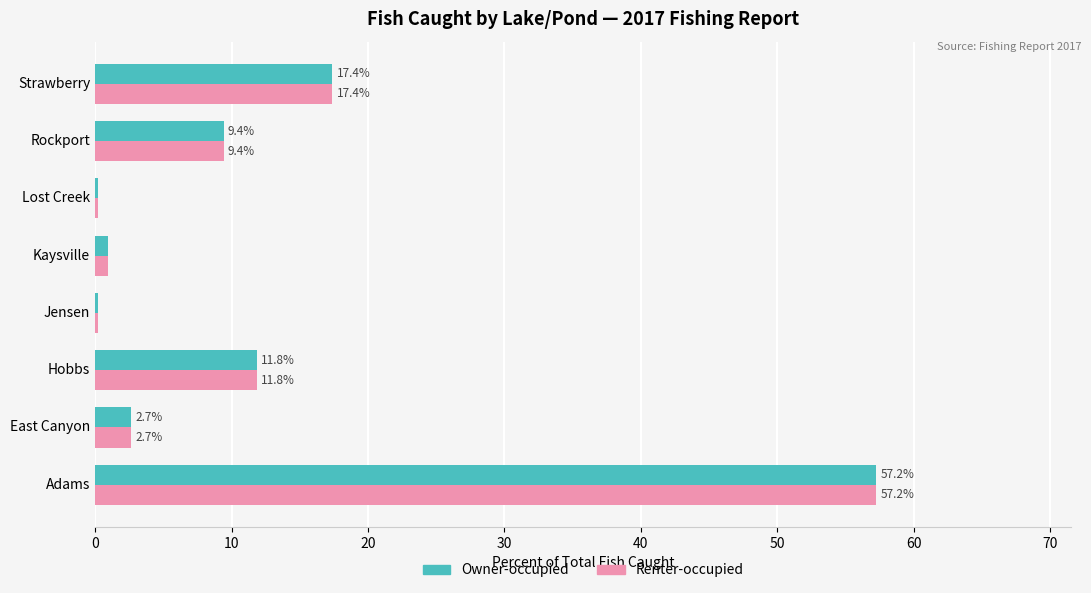

What is the maximum value for Renter-occupied?

57.2